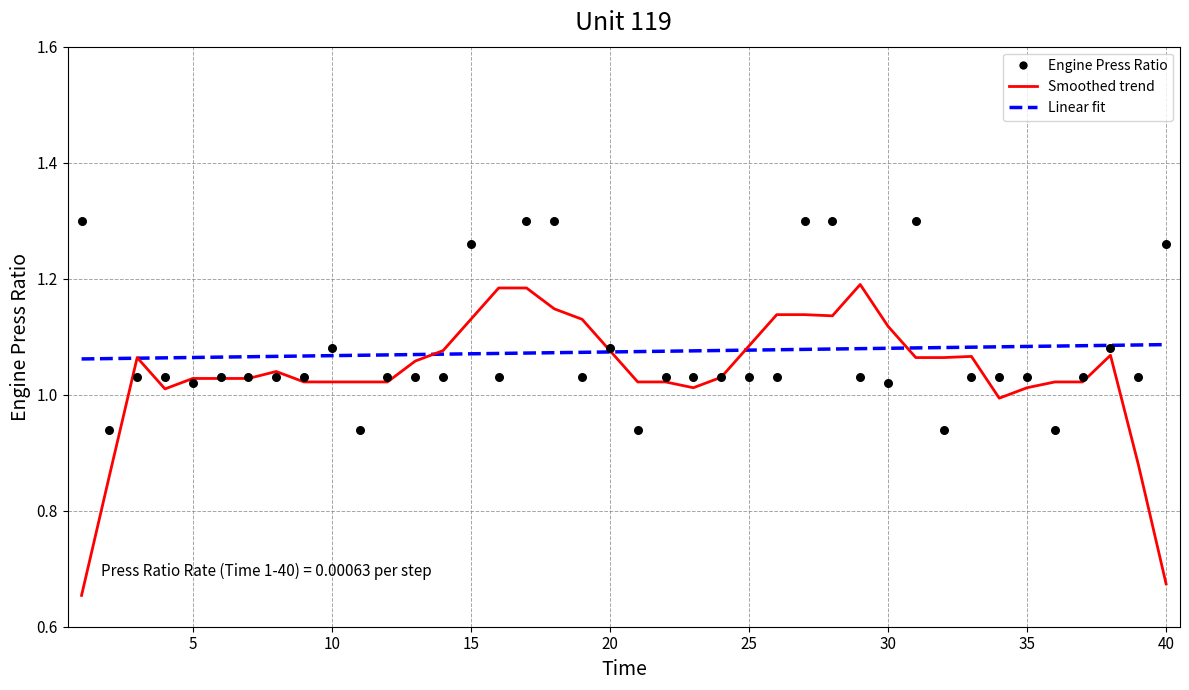

What are all the series names shown in the legend?

Smoothed trend, Linear fit, Engine Press Ratio